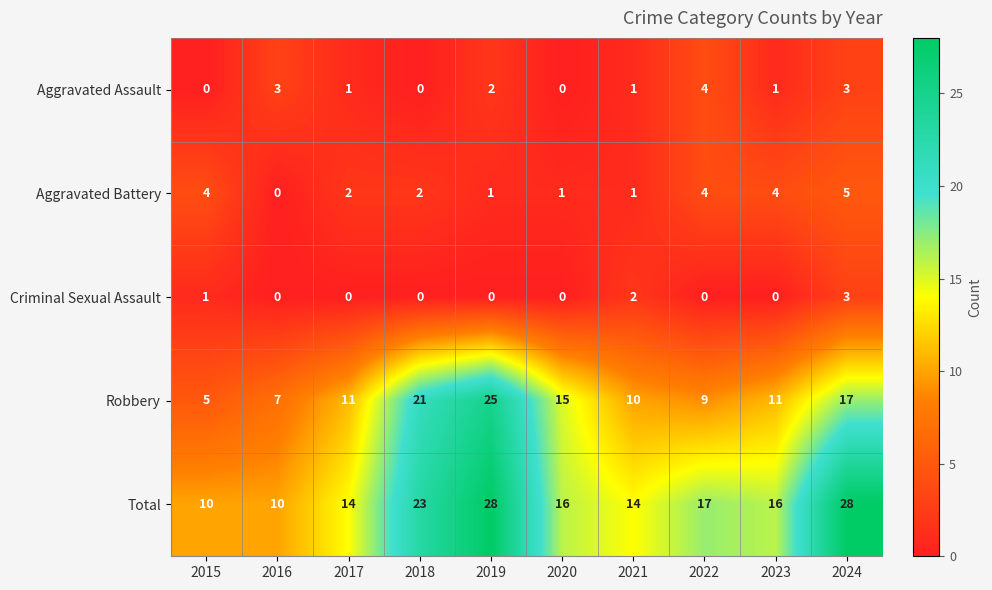

What is the difference between the maximum and minimum values in the Aggravated Battery series?

5